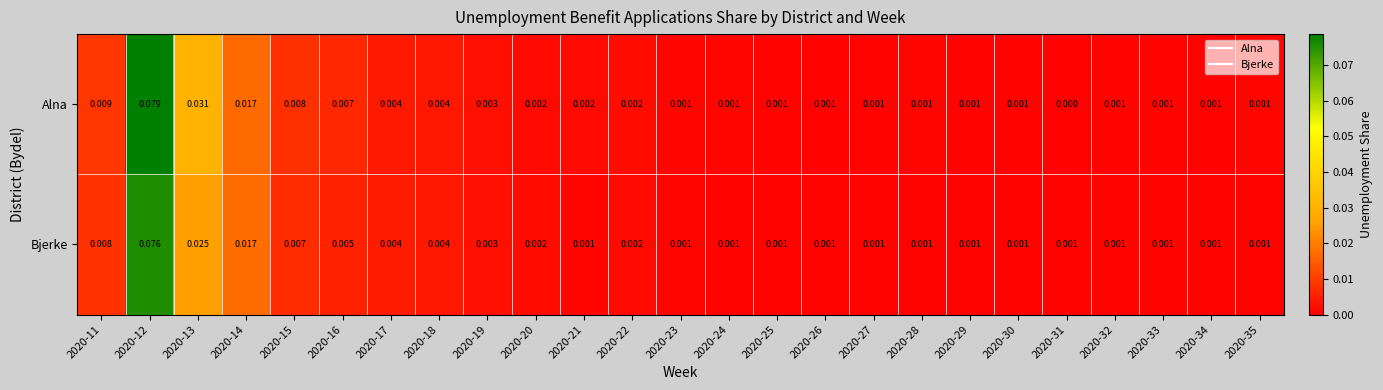

List the series in order of their overall mean, lowest first.

Bjerke, Alna